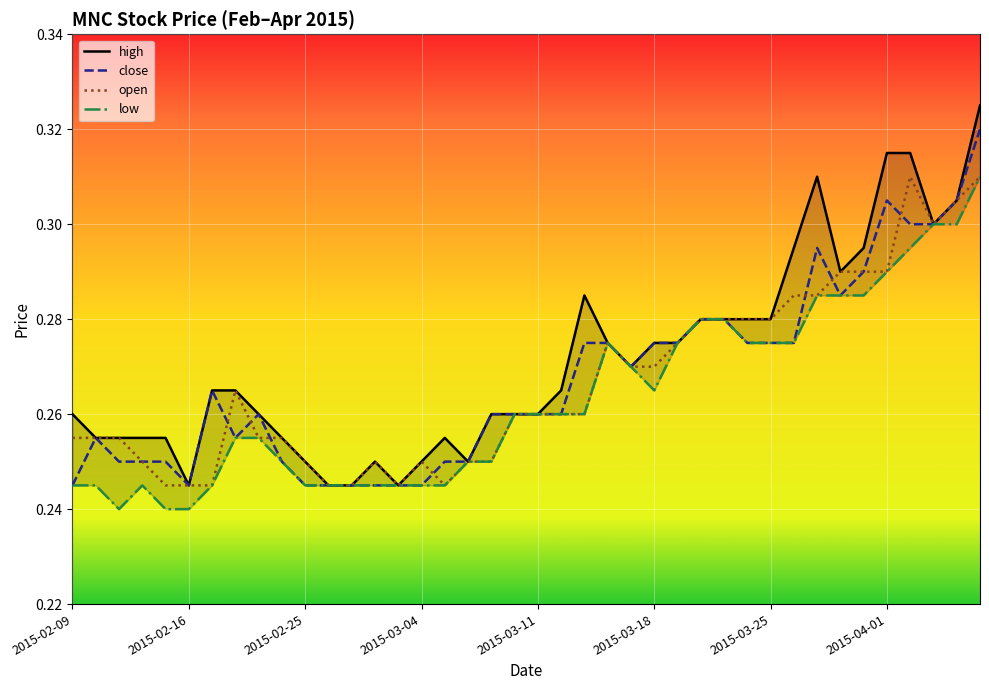

What is the difference between the maximum and minimum values in the low series?

0.1